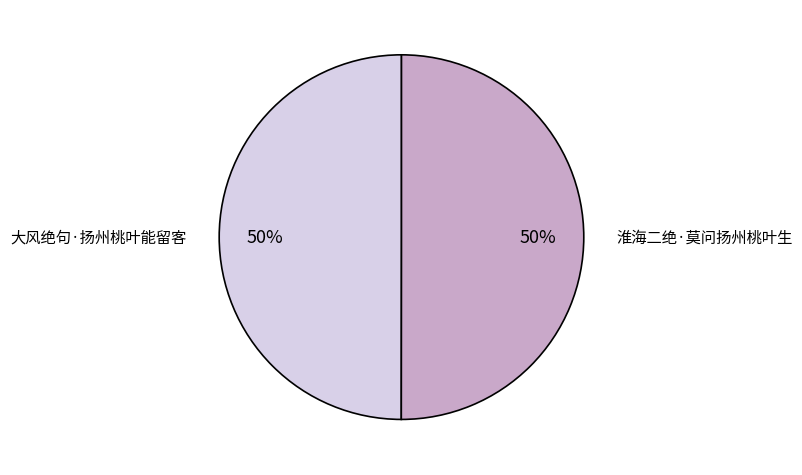

Is the sum of 大风绝句·扬州桃叶能留客 and 淮海二绝·莫问扬州桃叶生 greater than half?

Yes